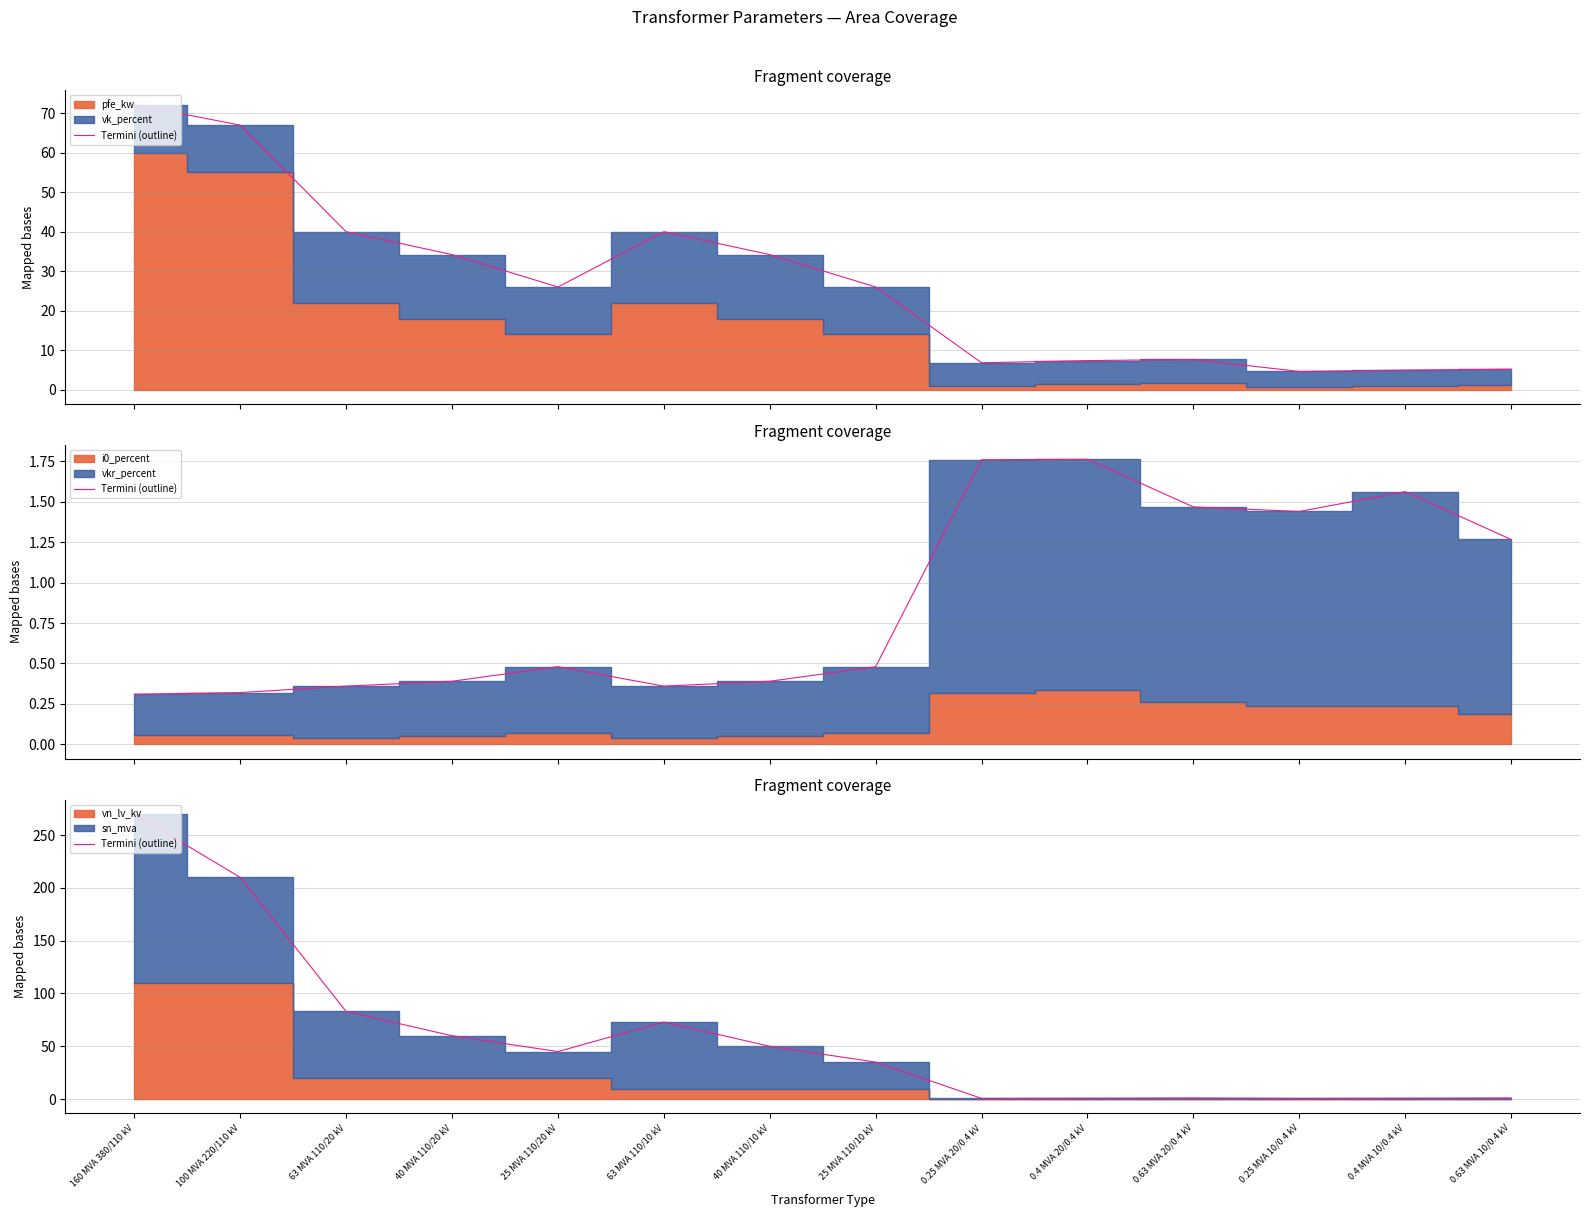

What position from the right is 63 MVA 110/20 kV?

12